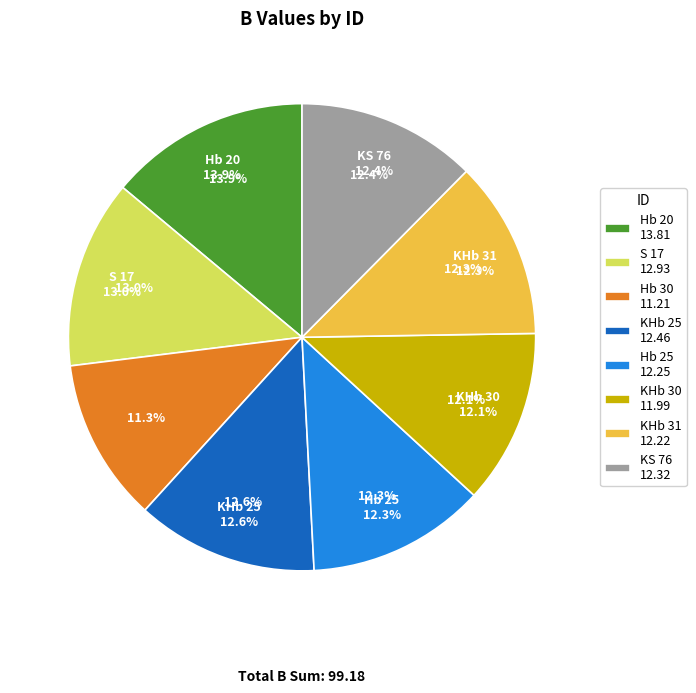

What is the change in value from S 17 to KHb 25?

-0.5